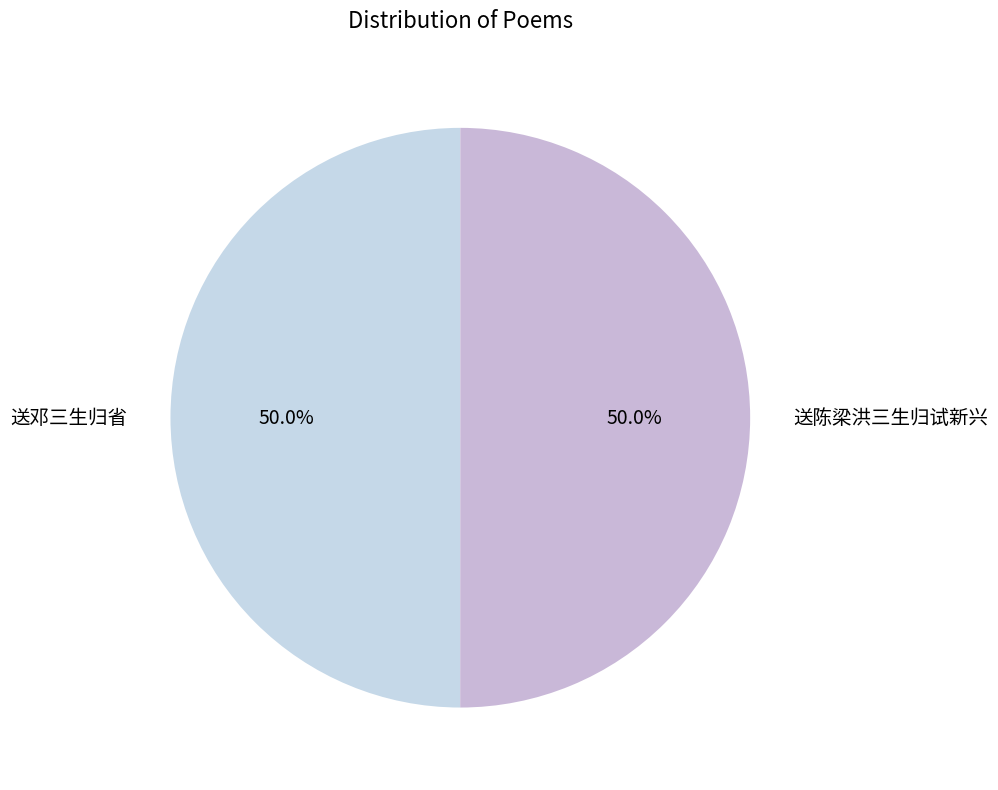

What is the ratio of the value at 送陈梁洪三生归试新兴 to the value at 送邓三生归省?

1.0